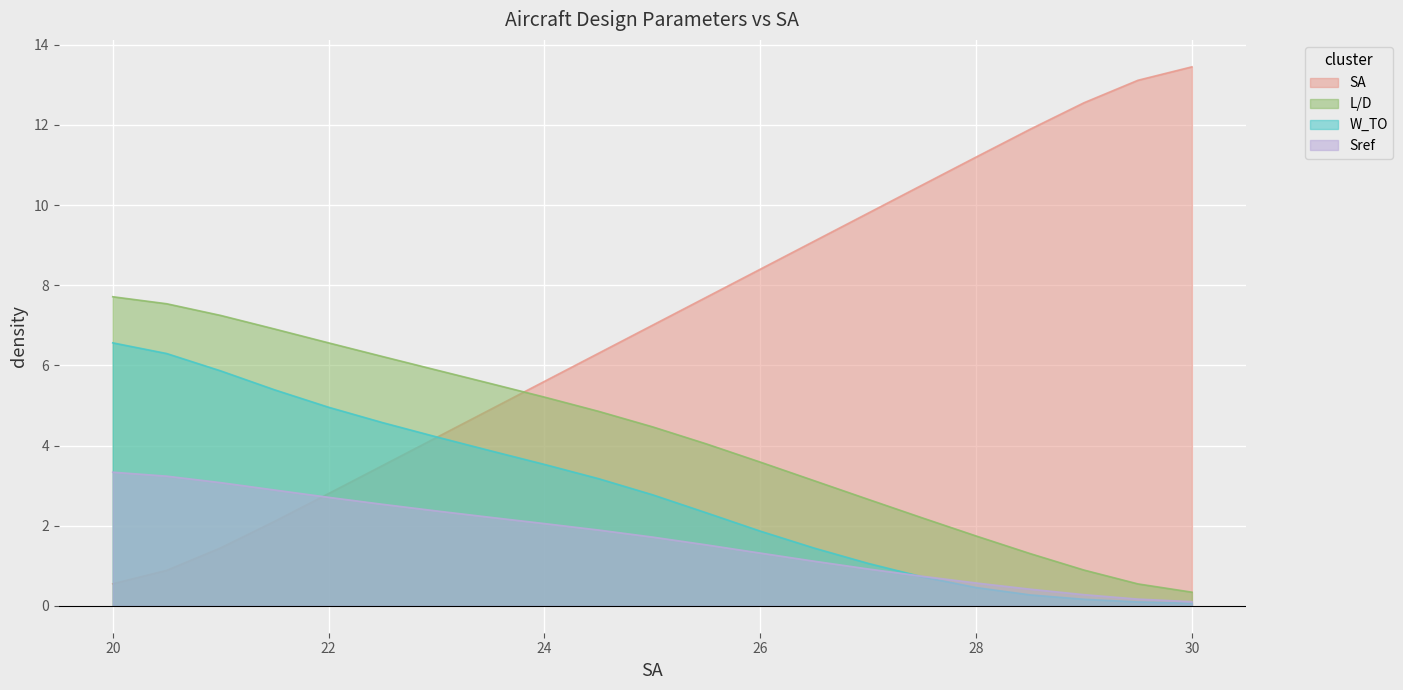

At how many categories does at least one series exceed 2?

21